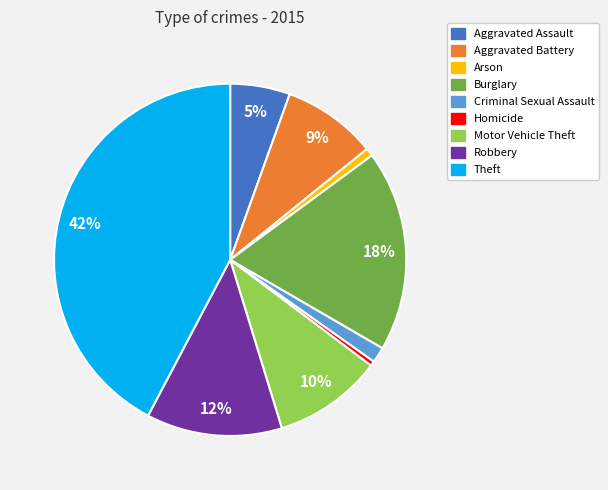

What percentage is the Arson slice, to the nearest percent?

1%